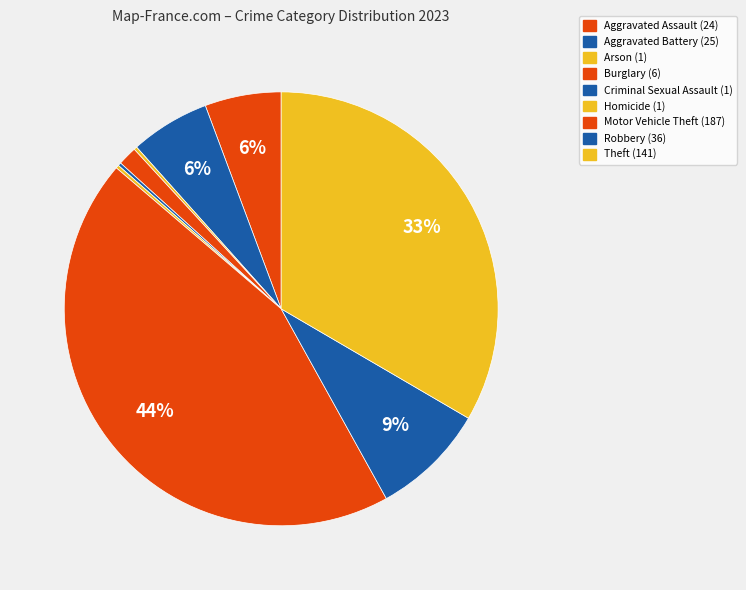

Is it true that Aggravated Assault is 1% of the pie?

False